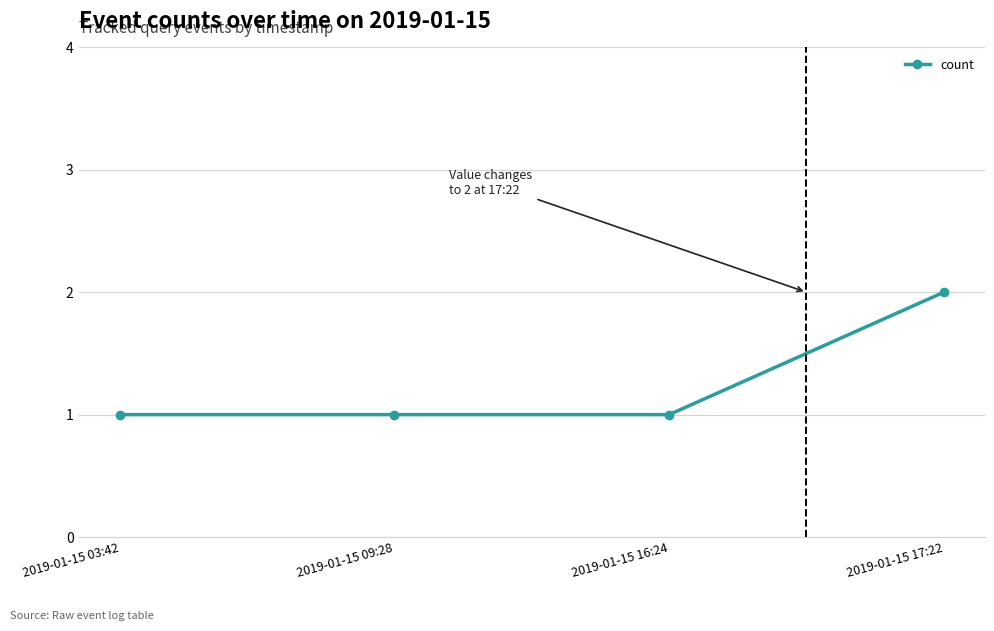

What is the ratio of the value at 2019-01-15 16:24 to the value at 2019-01-15 09:28?

1.0